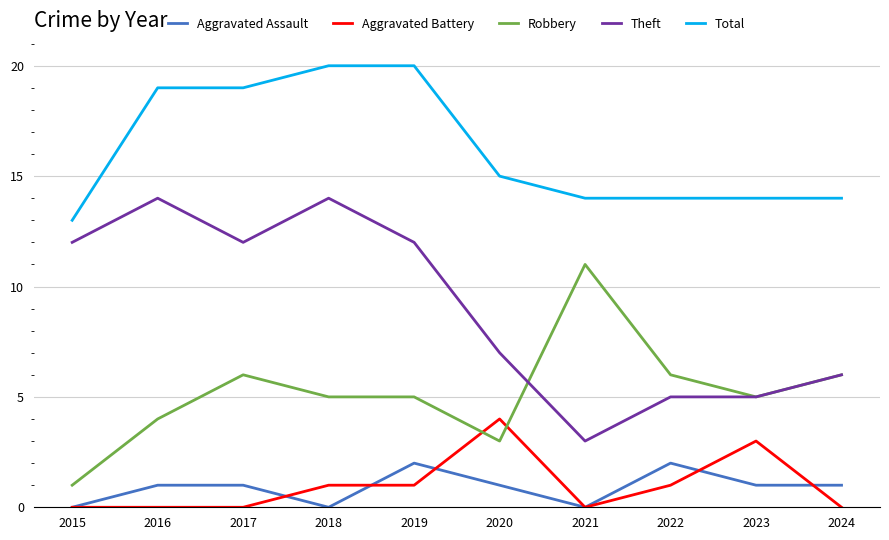

What is the difference between the maximum and minimum values in the Robbery series?

10